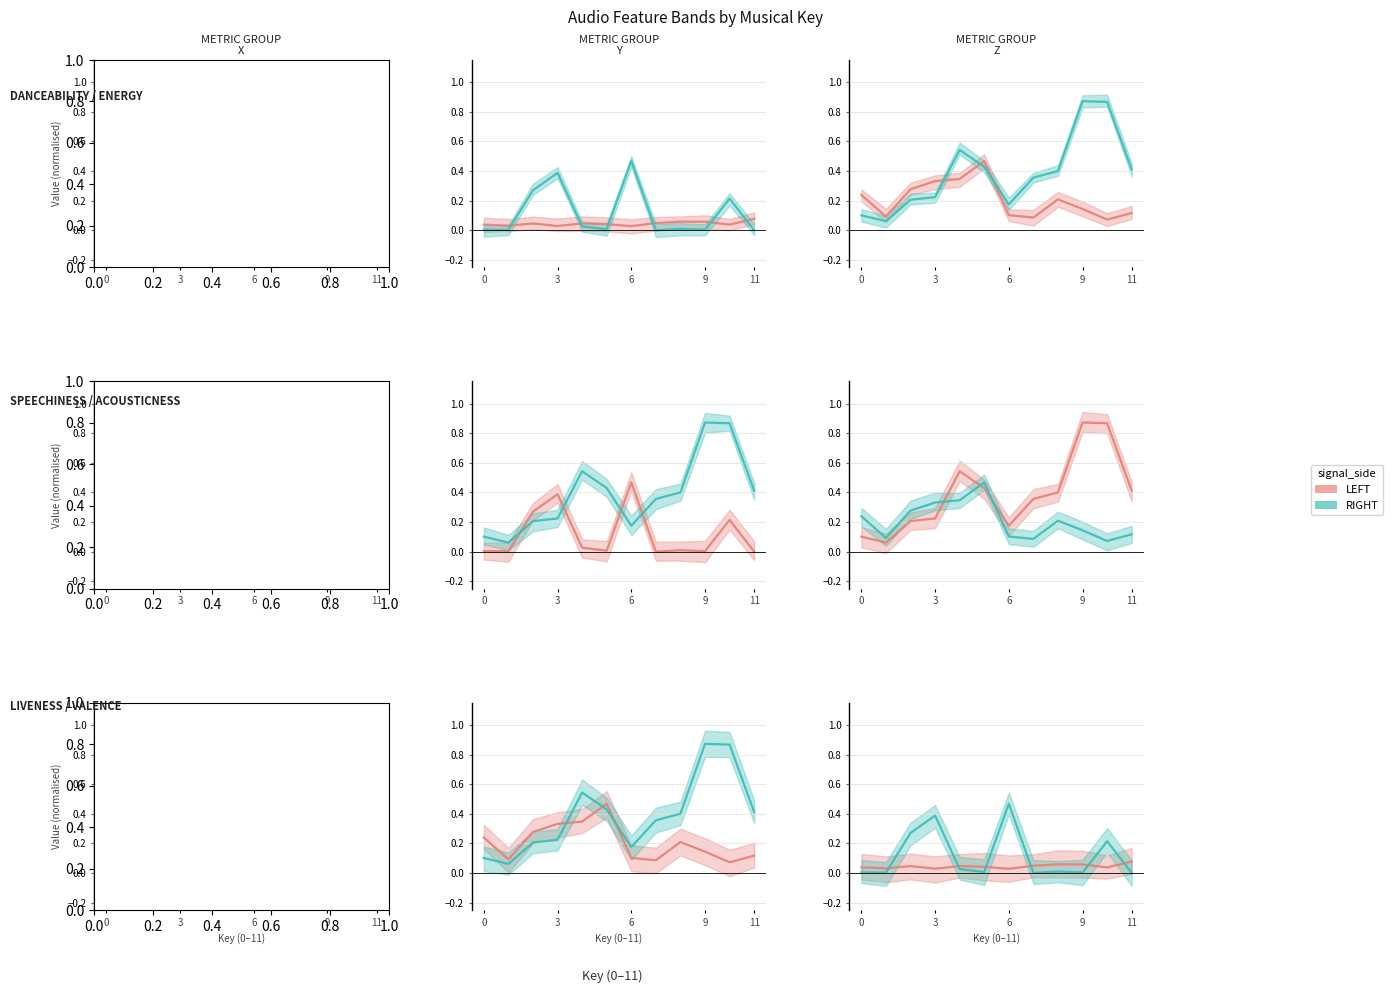

The value of LEFT at 6 is 0.0. True or false?

False